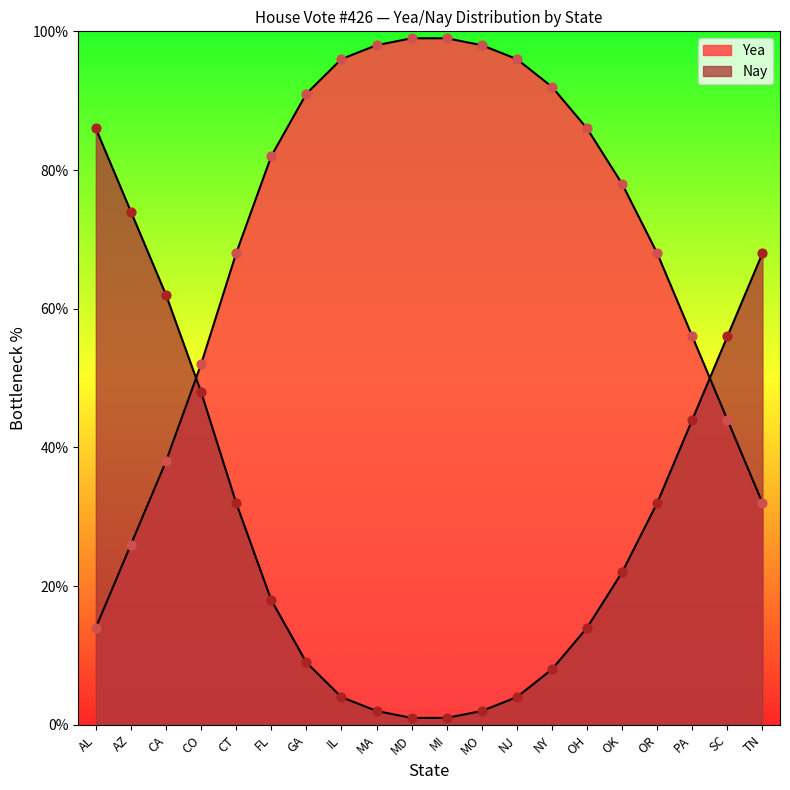

Which series contains the lowest Y value?

Nay